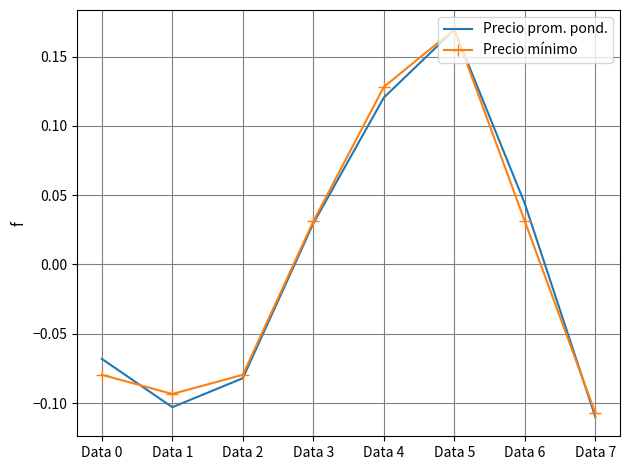

Count the number of categories in the chart.

8